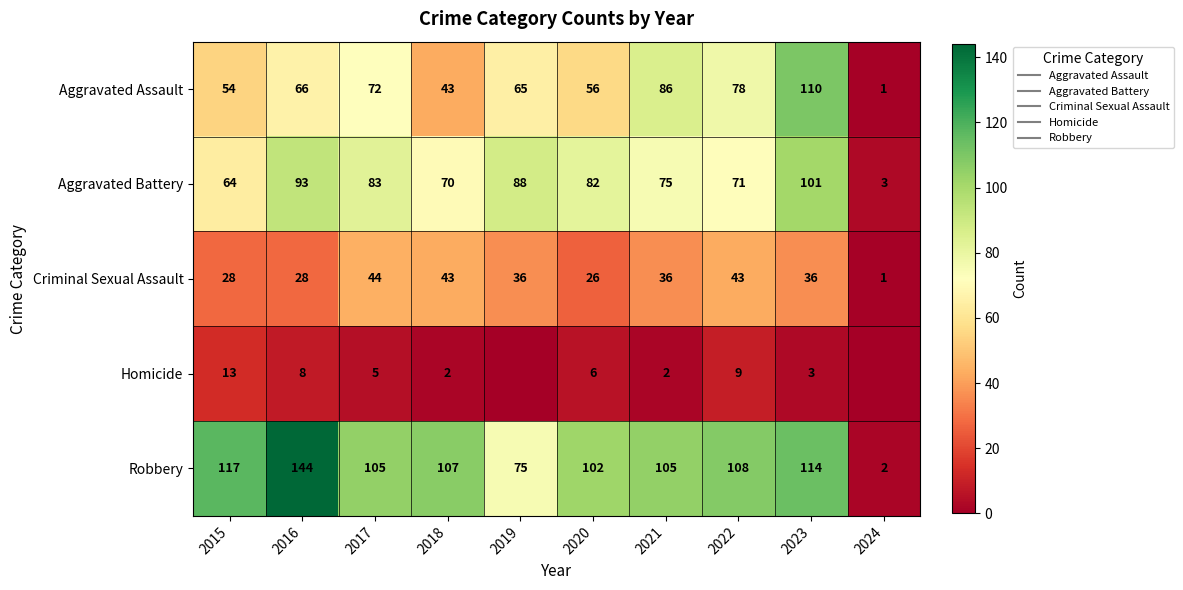

The Criminal Sexual Assault series shows 14 at 2016. True or false?

False